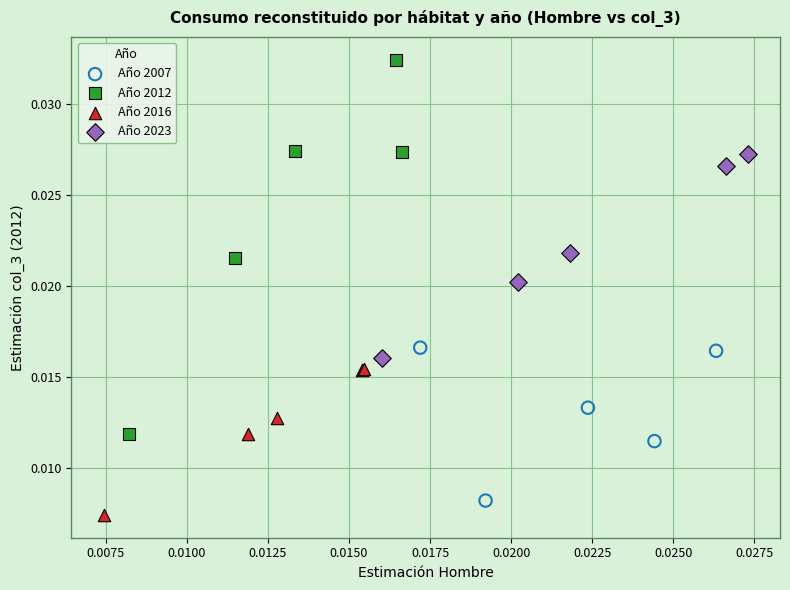

Which series has the widest spread of Y values?

Año 2012